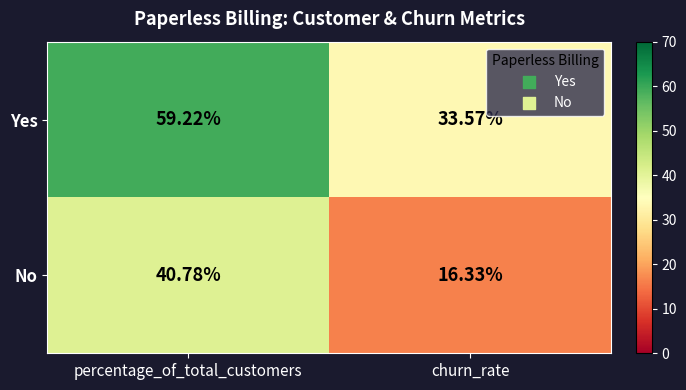

Which series has the widest spread of values?

Yes